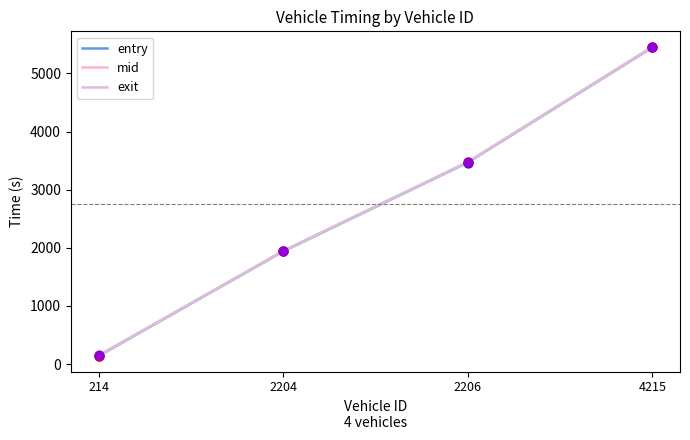

Which series has the largest range (max minus min)?

exit